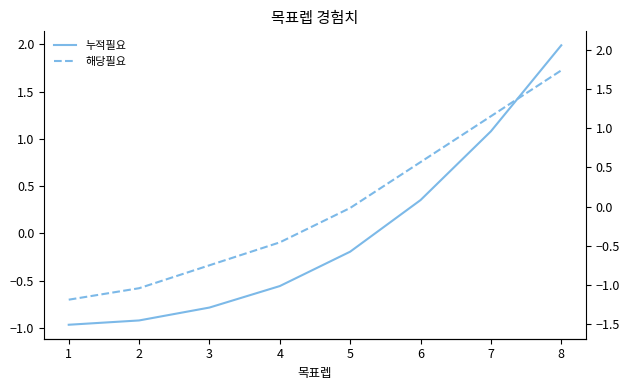

How many intersections are there between 해당필요 and 누적필요?

2